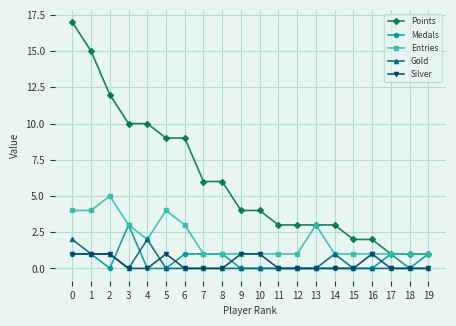

The Points series shows 1 at 17. True or false?

True